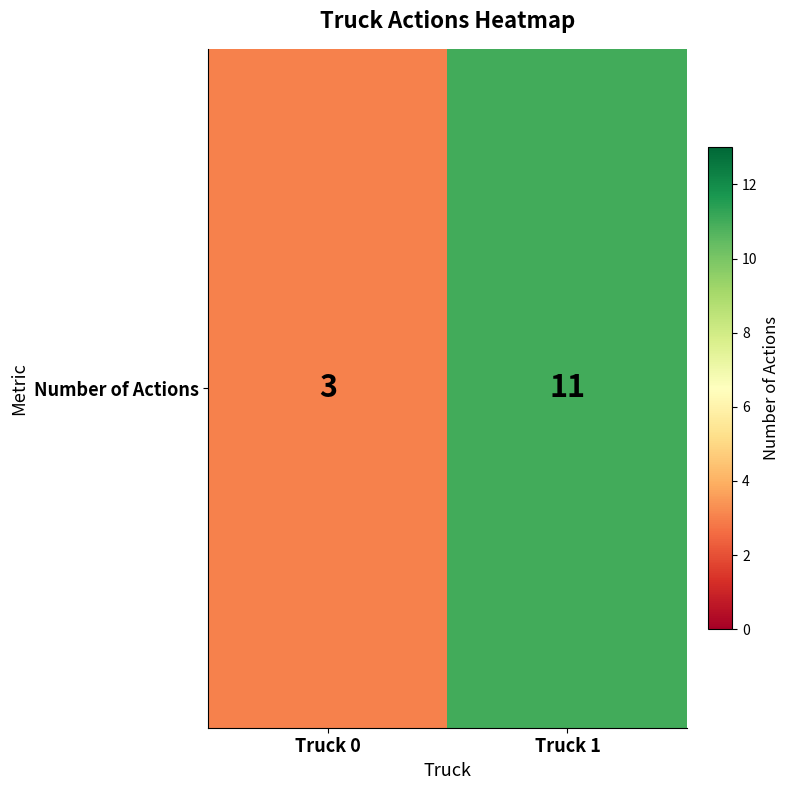

Which category has the highest value across all series?

Truck 1